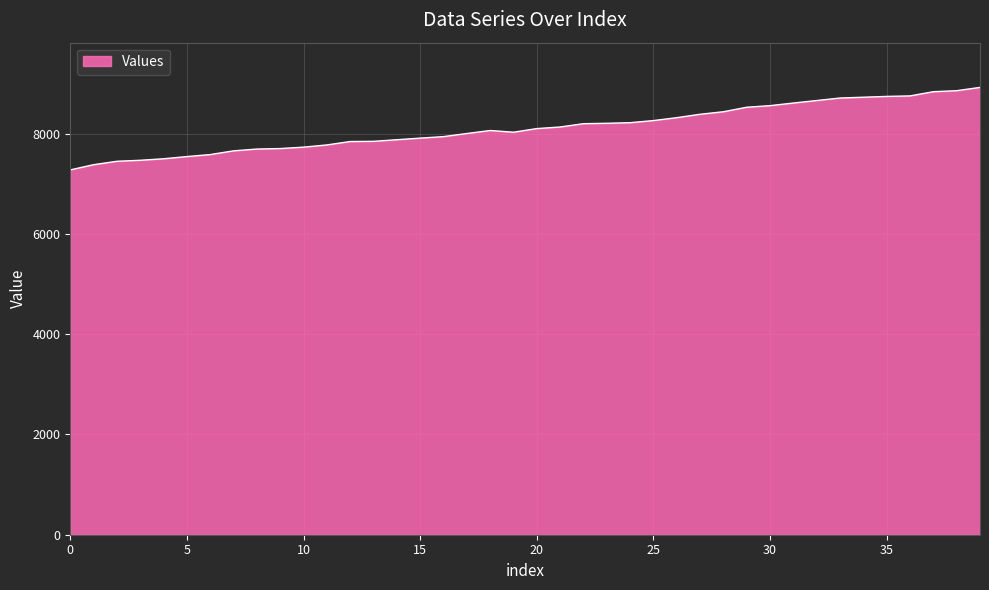

What is the difference between the maximum and minimum values?

1646